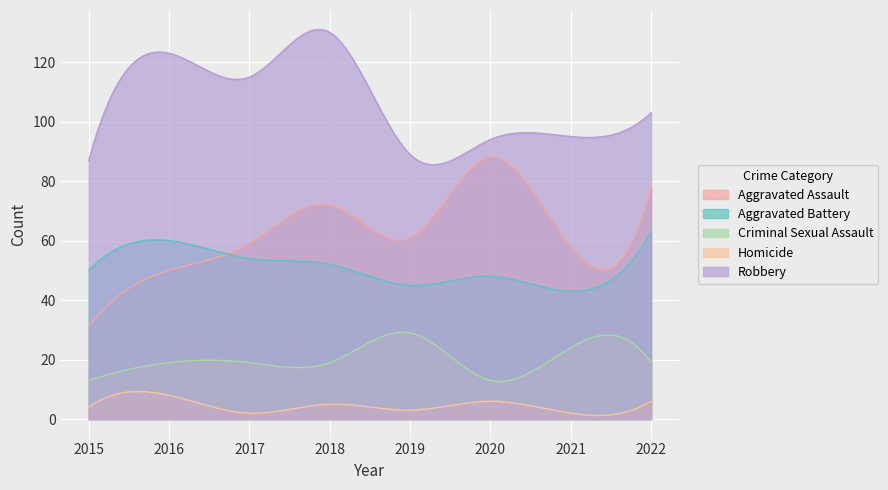

What is the difference between the maximum and second lowest values in the Aggravated Assault series?

56.2